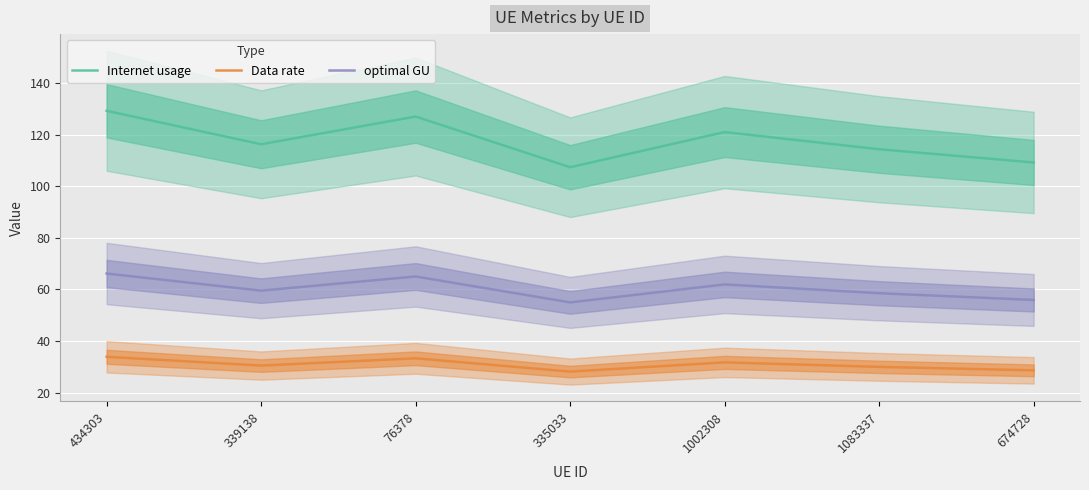

Where is Data rate nearest to the value 30?

1083337